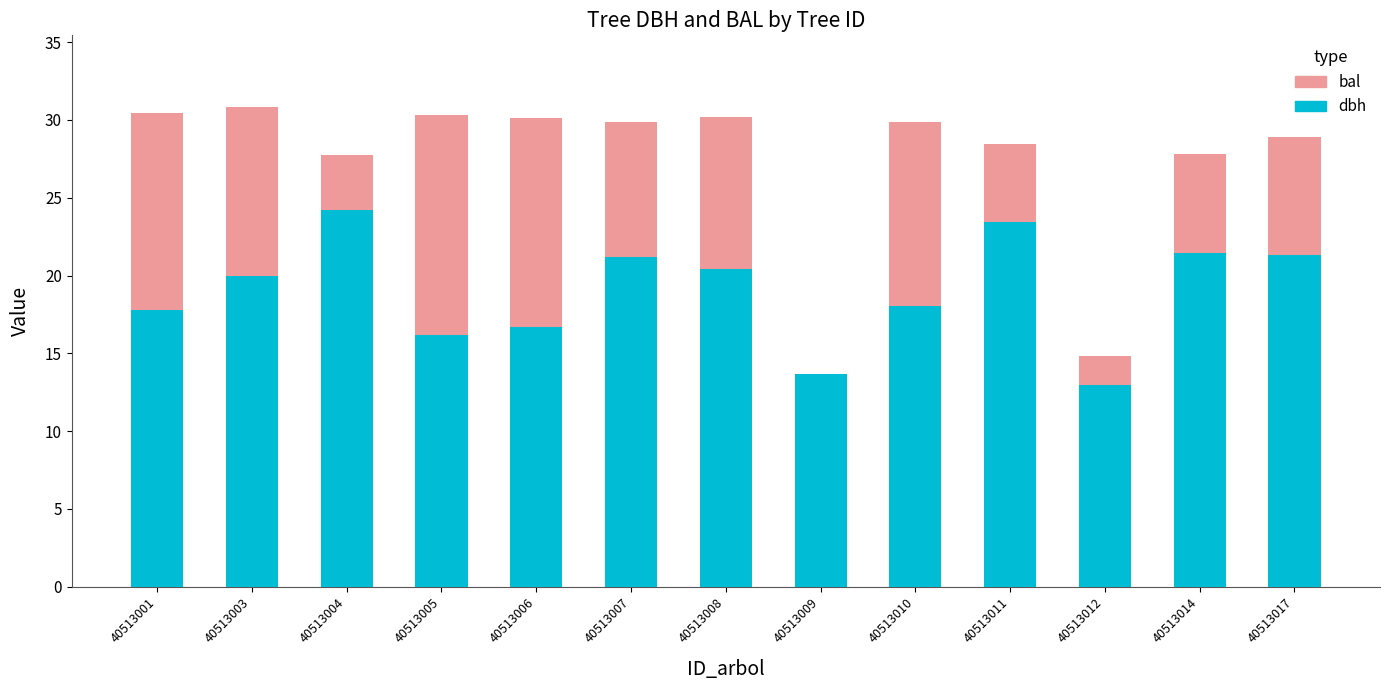

What is the total value across all series at 40513007?

29.9